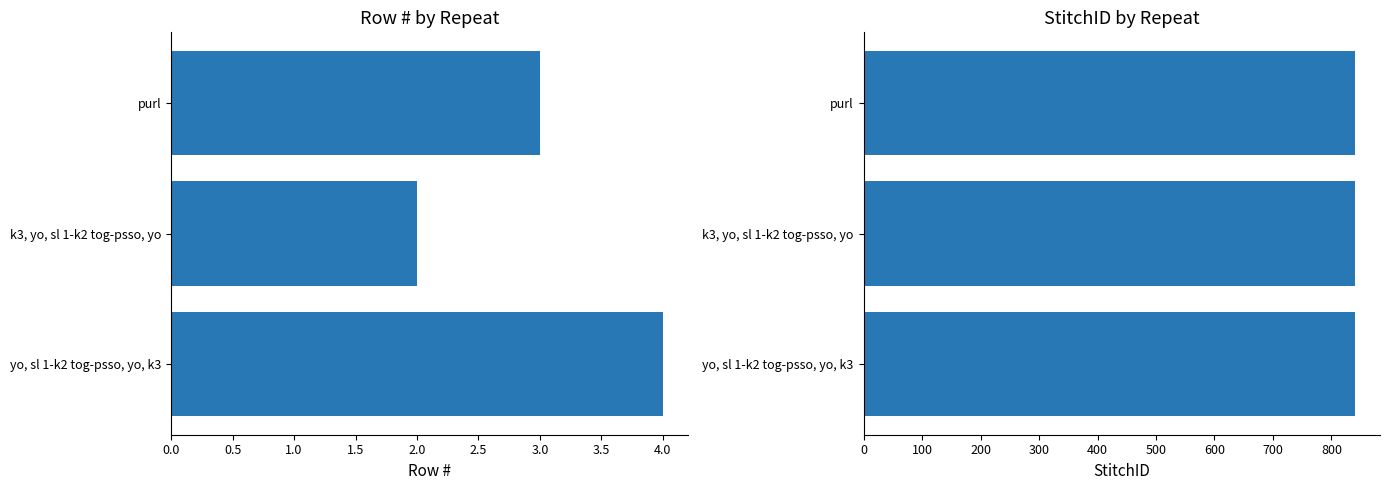

True or false: Row # has a value of 1.0 at yo, sl 1-k2 tog-psso, yo, k3.

False